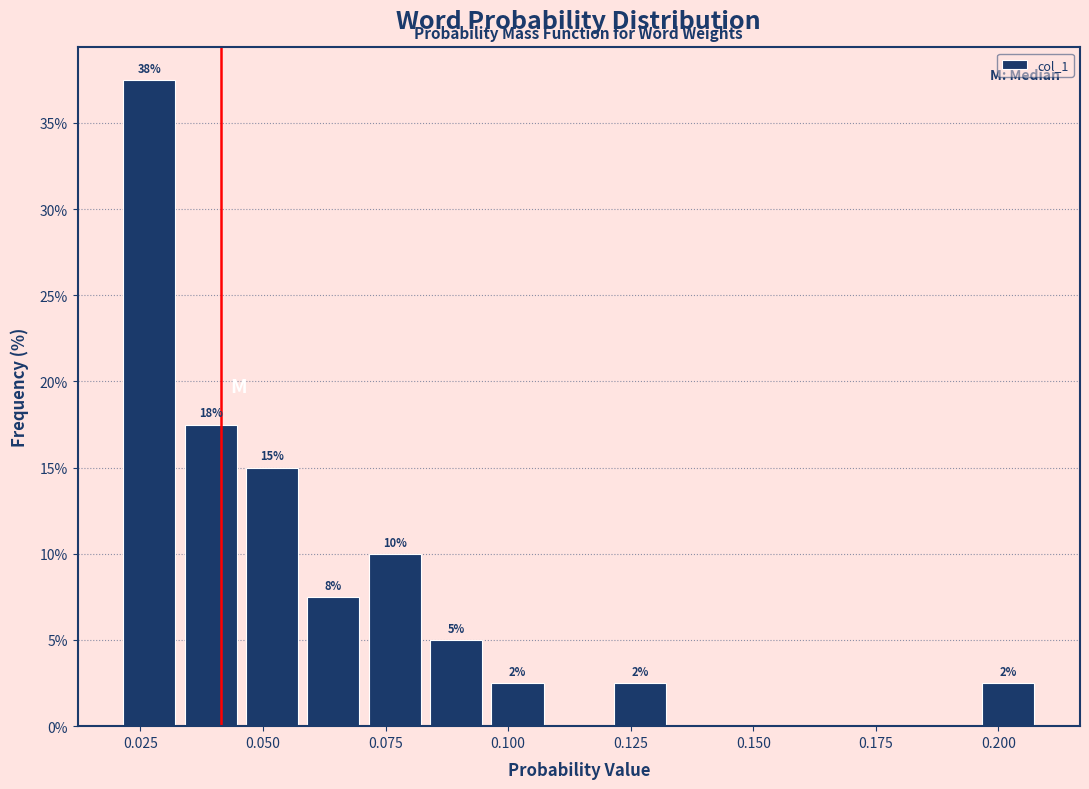

Around what value on the x-axis is the tallest bar? Give the approximate position of its centre, as read against the axis.

0.025